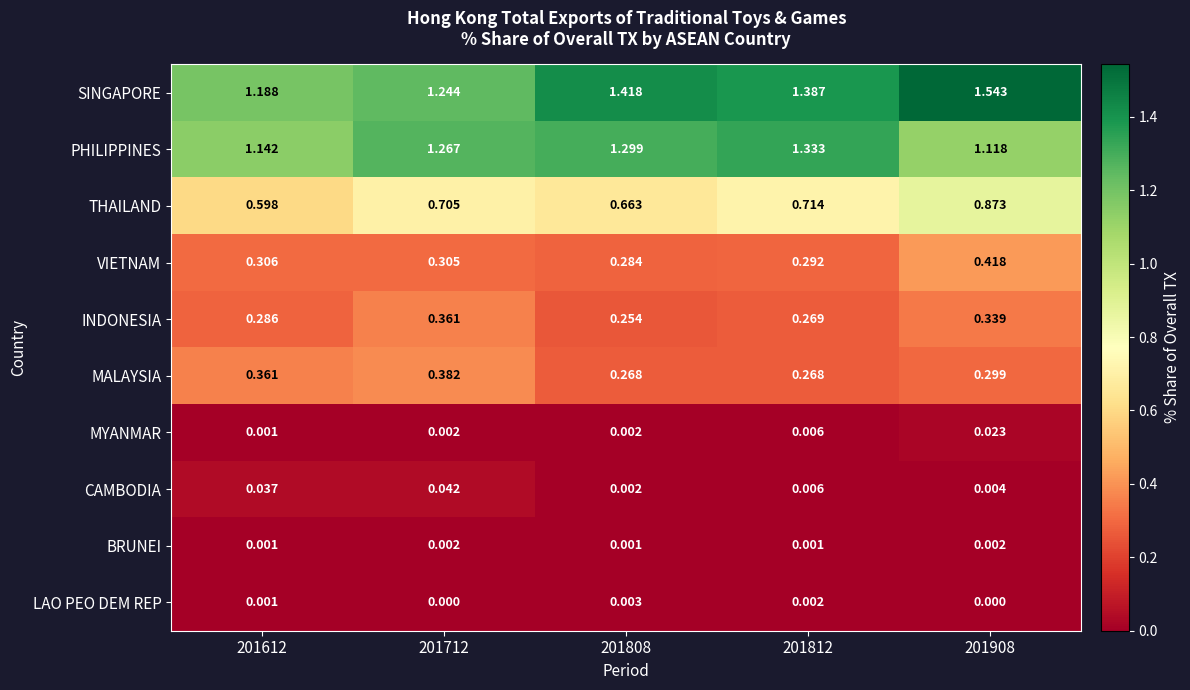

List the series in order of their peak value, lowest first.

BRUNEI, LAO PEO DEM REP, MYANMAR, CAMBODIA, INDONESIA, MALAYSIA, VIETNAM, THAILAND, PHILIPPINES, SINGAPORE